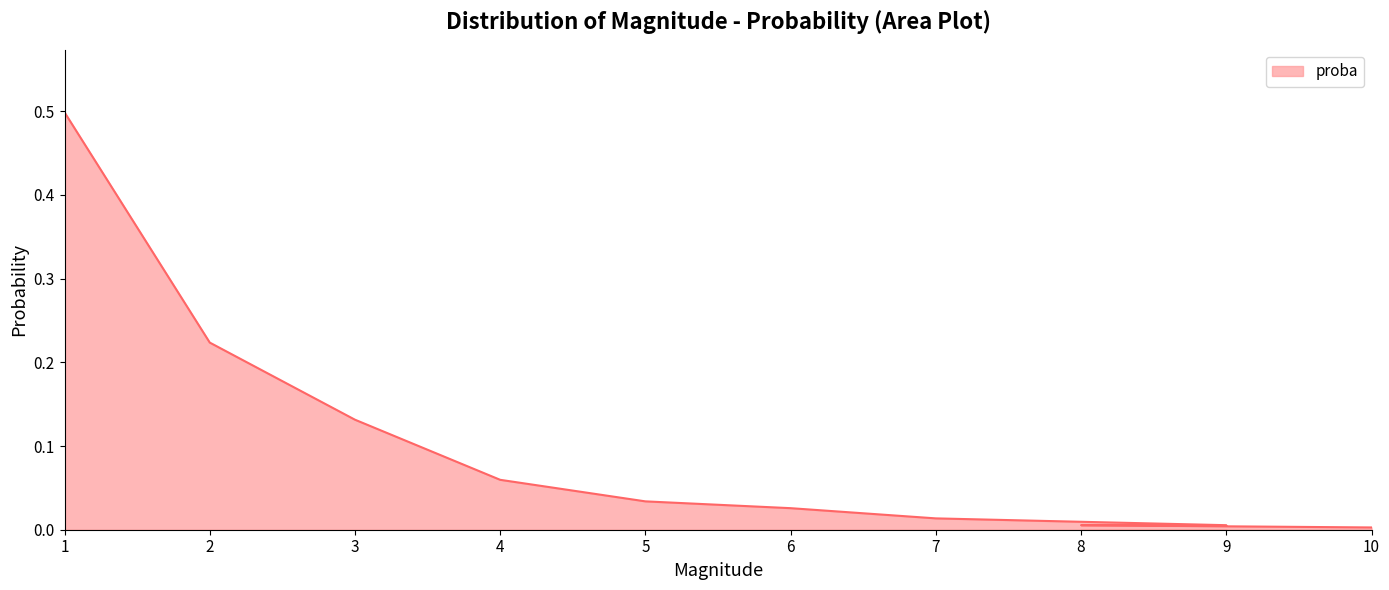

Rank the categories by value from lowest to highest.

10, 9, 8, 7, 6, 5, 4, 3, 2, 1